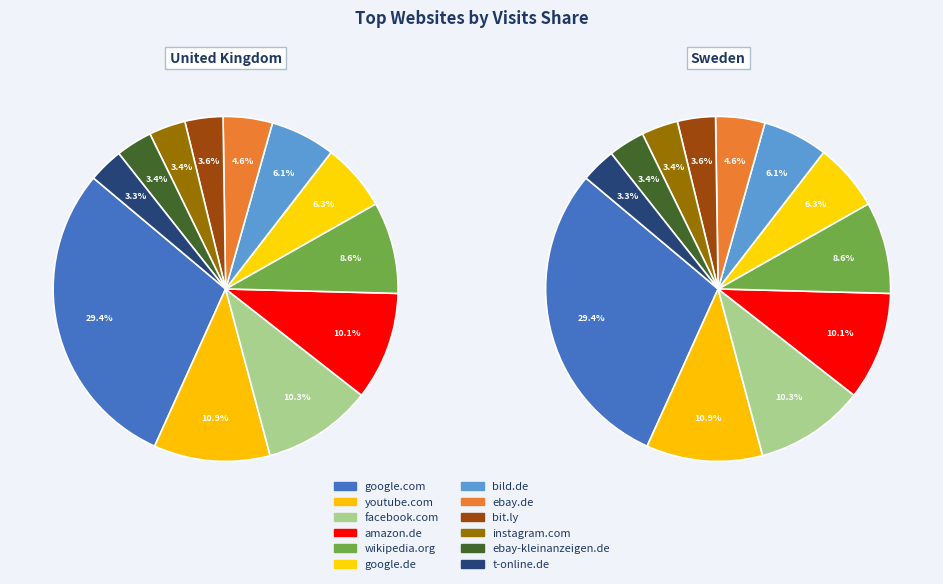

To the nearest percent, what is the average slice percentage?

8%